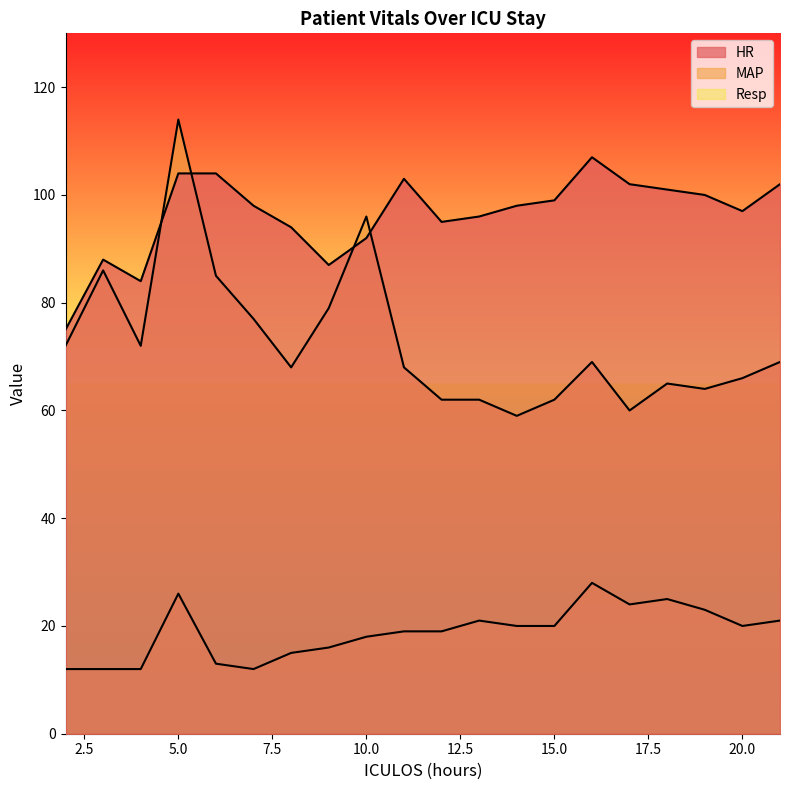

Reading left to right, list all the values displayed in this chart.

HR: 75	88	84	104	104	98	94	87	92	103	95	96	98	99	107	102	101	100	97	102
MAP: 72	86	72	114	85	77	68	79	96	68	62	62	59	62	69	60	65	64	66	69
Resp: 12	12	12	26	13	12	15	16	18	19	19	21	20	20	28	24	25	23	20	21